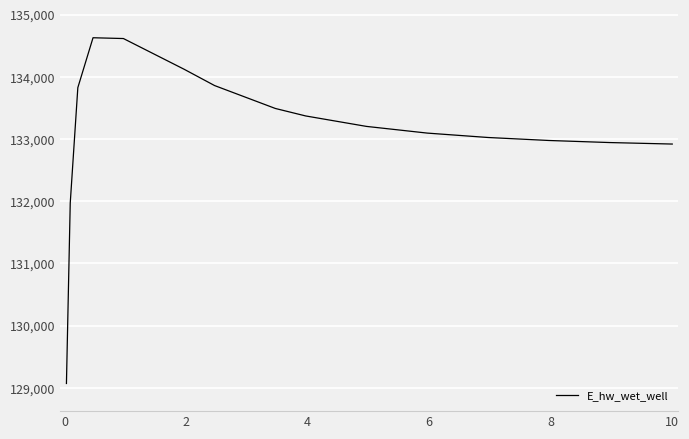

What is the maximum value shown in the chart?

134628.2